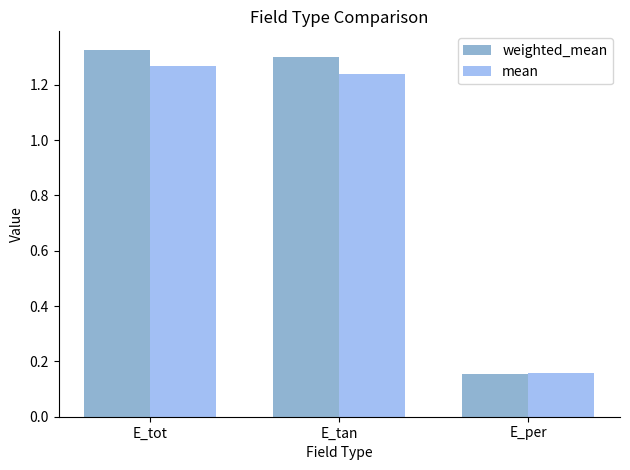

How many data points does each series have?

3